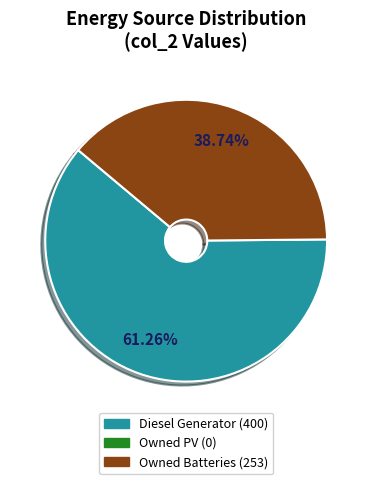

Is there any slice that represents more than half of the pie?

Yes